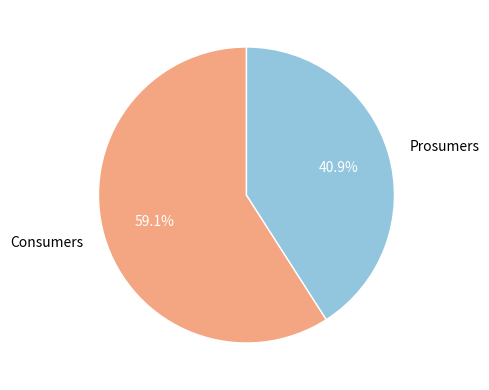

Which has a higher value, Consumers or Prosumers?

Consumers